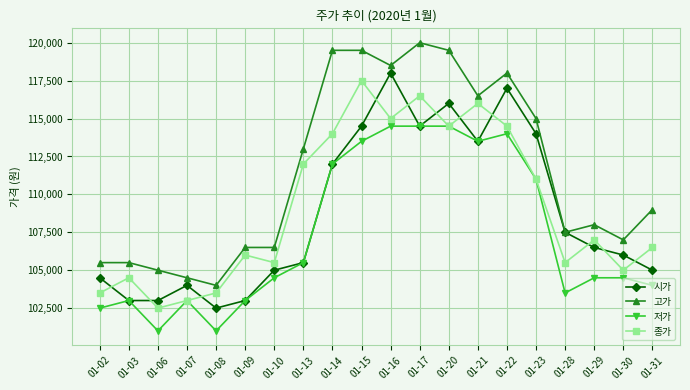

Reading left to right, what are all the values shown in this chart?

시가: 01-02=104500	01-03=103000	01-06=103000	01-07=104000	01-08=102500	01-09=103000	01-10=105000	01-13=105500	01-14=112000	01-15=114500	01-16=118000	01-17=114500	01-20=116000	01-21=113500	01-22=117000	01-23=114000	01-28=107500	01-29=106500	01-30=106000	01-31=105000
고가: 01-02=105500	01-03=105500	01-06=105000	01-07=104500	01-08=104000	01-09=106500	01-10=106500	01-13=113000	01-14=119500	01-15=119500	01-16=118500	01-17=120000	01-20=119500	01-21=116500	01-22=118000	01-23=115000	01-28=107500	01-29=108000	01-30=107000	01-31=109000
저가: 01-02=102500	01-03=103000	01-06=101000	01-07=103000	01-08=101000	01-09=103000	01-10=104500	01-13=105500	01-14=112000	01-15=113500	01-16=114500	01-17=114500	01-20=114500	01-21=113500	01-22=114000	01-23=111000	01-28=103500	01-29=104500	01-30=104500	01-31=104000
종가: 01-02=103500	01-03=104500	01-06=102500	01-07=103000	01-08=103500	01-09=106000	01-10=105500	01-13=112000	01-14=114000	01-15=117500	01-16=115000	01-17=116500	01-20=114500	01-21=116000	01-22=114500	01-23=111000	01-28=105500	01-29=107000	01-30=105000	01-31=106500